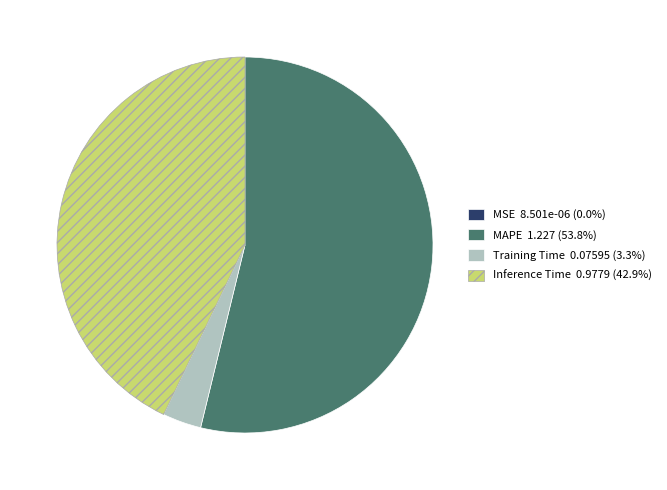

Between MAPE and Inference Time, which is larger?

MAPE